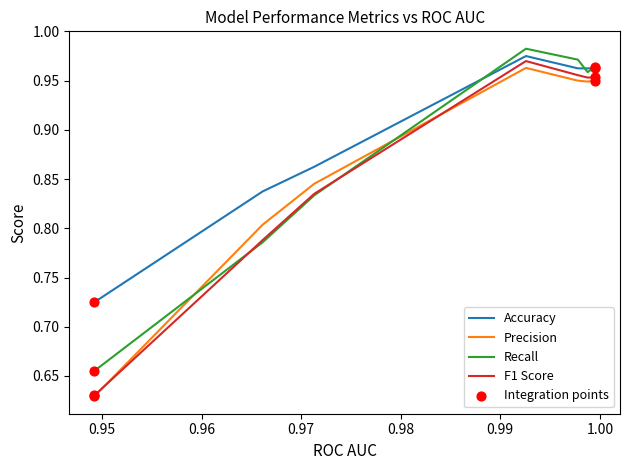

Which series contains the highest Y value?

Recall